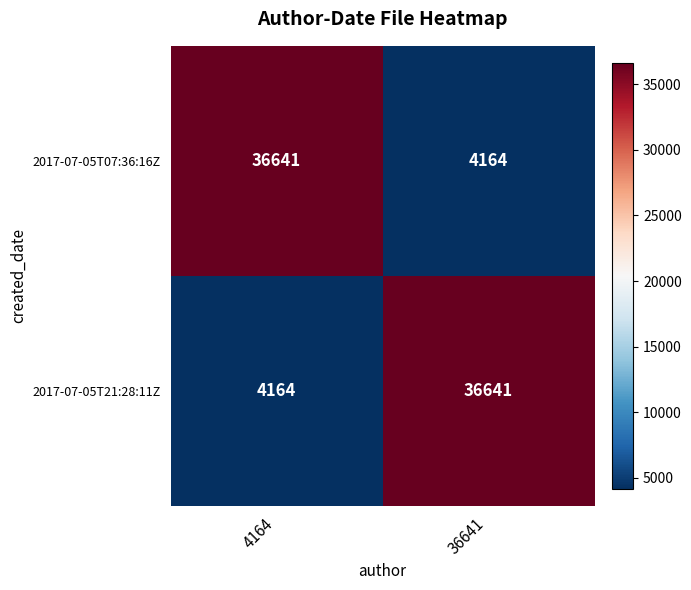

Is the value of 2017-07-05T21:28:11Z at 4164 greater than the value of 2017-07-05T07:36:16Z at 4164?

No